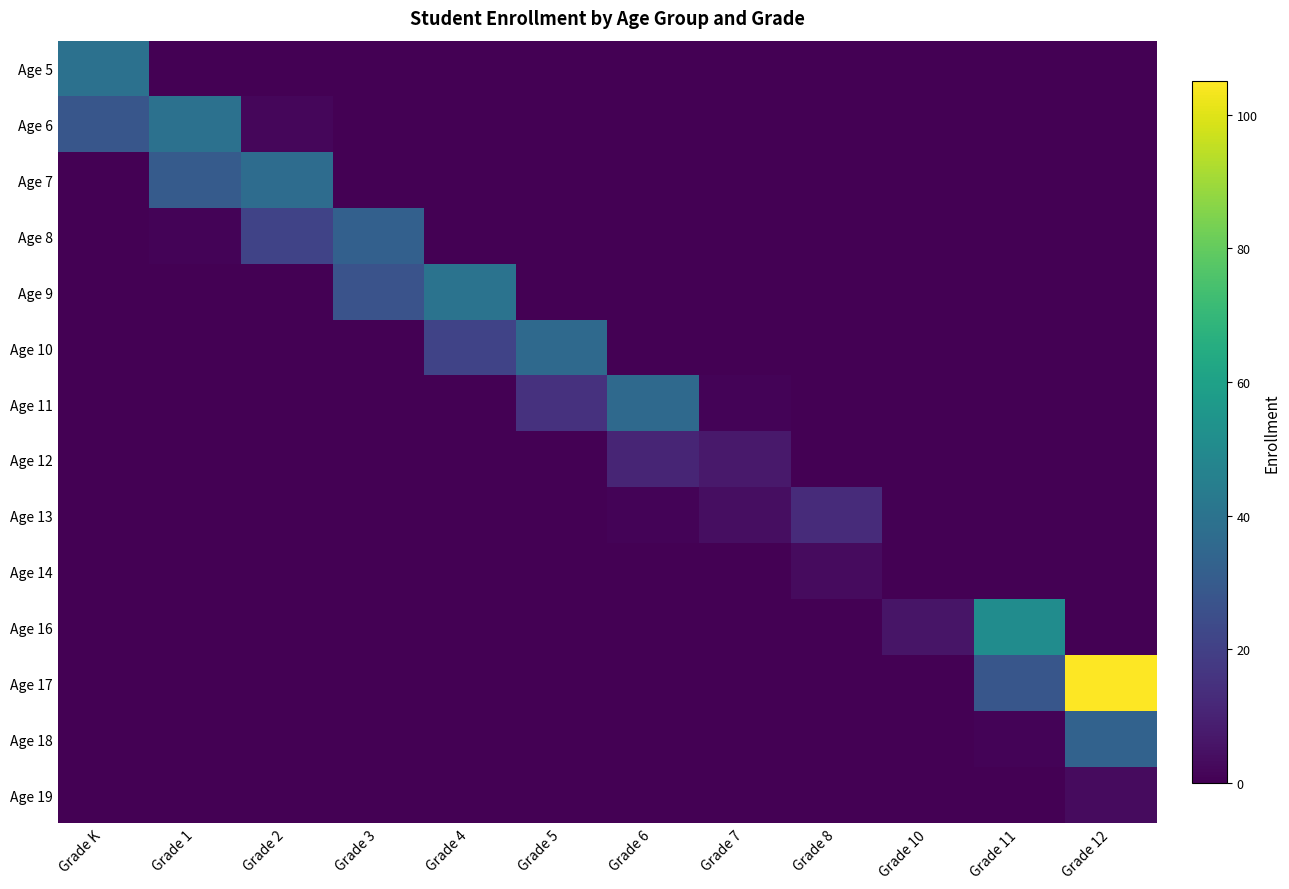

Reading right to left, extract all data points from this chart.

Age 5: Grade 12=0	Grade 11=0	Grade 10=0	Grade 8=0	Grade 7=0	Grade 6=0	Grade 5=0	Grade 4=0	Grade 3=0	Grade 2=0	Grade 1=0	Grade K=39
Age 6: Grade 12=0	Grade 11=0	Grade 10=0	Grade 8=0	Grade 7=0	Grade 6=0	Grade 5=0	Grade 4=0	Grade 3=0	Grade 2=2	Grade 1=39	Grade K=28
Age 7: Grade 12=0	Grade 11=0	Grade 10=0	Grade 8=0	Grade 7=0	Grade 6=0	Grade 5=0	Grade 4=0	Grade 3=0	Grade 2=37	Grade 1=30	Grade K=0
Age 8: Grade 12=0	Grade 11=0	Grade 10=0	Grade 8=0	Grade 7=0	Grade 6=0	Grade 5=0	Grade 4=0	Grade 3=32	Grade 2=21	Grade 1=1	Grade K=0
Age 9: Grade 12=0	Grade 11=0	Grade 10=0	Grade 8=0	Grade 7=0	Grade 6=0	Grade 5=0	Grade 4=40	Grade 3=27	Grade 2=0	Grade 1=0	Grade K=0
Age 10: Grade 12=0	Grade 11=0	Grade 10=0	Grade 8=0	Grade 7=0	Grade 6=0	Grade 5=36	Grade 4=21	Grade 3=0	Grade 2=0	Grade 1=0	Grade K=0
Age 11: Grade 12=0	Grade 11=0	Grade 10=0	Grade 8=0	Grade 7=1	Grade 6=36	Grade 5=15	Grade 4=0	Grade 3=0	Grade 2=0	Grade 1=0	Grade K=0
Age 12: Grade 12=0	Grade 11=0	Grade 10=0	Grade 8=0	Grade 7=7	Grade 6=11	Grade 5=0	Grade 4=0	Grade 3=0	Grade 2=0	Grade 1=0	Grade K=0
Age 13: Grade 12=0	Grade 11=0	Grade 10=0	Grade 8=13	Grade 7=4	Grade 6=1	Grade 5=0	Grade 4=0	Grade 3=0	Grade 2=0	Grade 1=0	Grade K=0
Age 14: Grade 12=0	Grade 11=0	Grade 10=0	Grade 8=3	Grade 7=0	Grade 6=0	Grade 5=0	Grade 4=0	Grade 3=0	Grade 2=0	Grade 1=0	Grade K=0
Age 16: Grade 12=0	Grade 11=51	Grade 10=6	Grade 8=0	Grade 7=0	Grade 6=0	Grade 5=0	Grade 4=0	Grade 3=0	Grade 2=0	Grade 1=0	Grade K=0
Age 17: Grade 12=105	Grade 11=28	Grade 10=0	Grade 8=0	Grade 7=0	Grade 6=0	Grade 5=0	Grade 4=0	Grade 3=0	Grade 2=0	Grade 1=0	Grade K=0
Age 18: Grade 12=33	Grade 11=1	Grade 10=0	Grade 8=0	Grade 7=0	Grade 6=0	Grade 5=0	Grade 4=0	Grade 3=0	Grade 2=0	Grade 1=0	Grade K=0
Age 19: Grade 12=3	Grade 11=0	Grade 10=0	Grade 8=0	Grade 7=0	Grade 6=0	Grade 5=0	Grade 4=0	Grade 3=0	Grade 2=0	Grade 1=0	Grade K=0